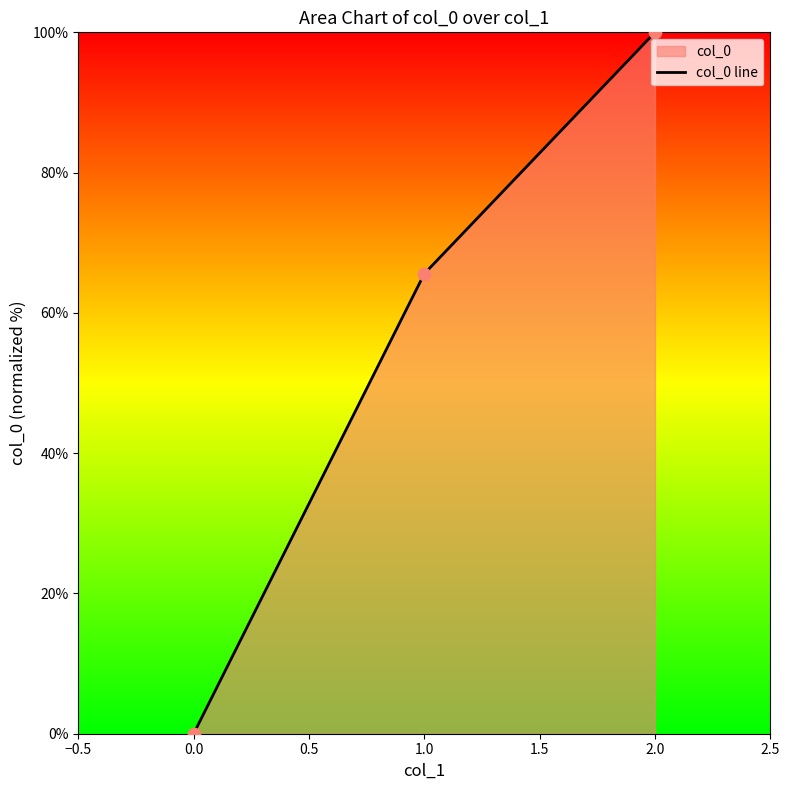

What is the change in value from 1.0 to 2.0?

+34.4